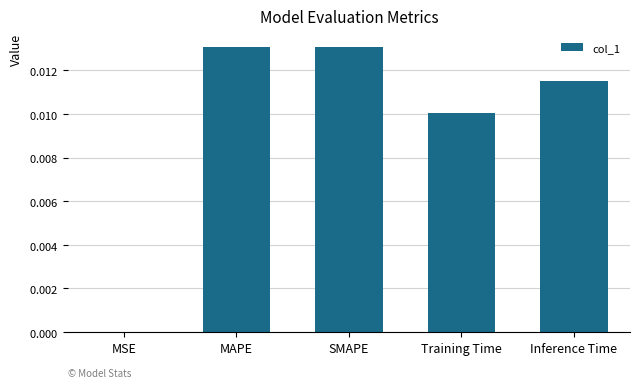

List the labels in order of value, largest first.

MAPE, SMAPE, Inference Time, Training Time, MSE